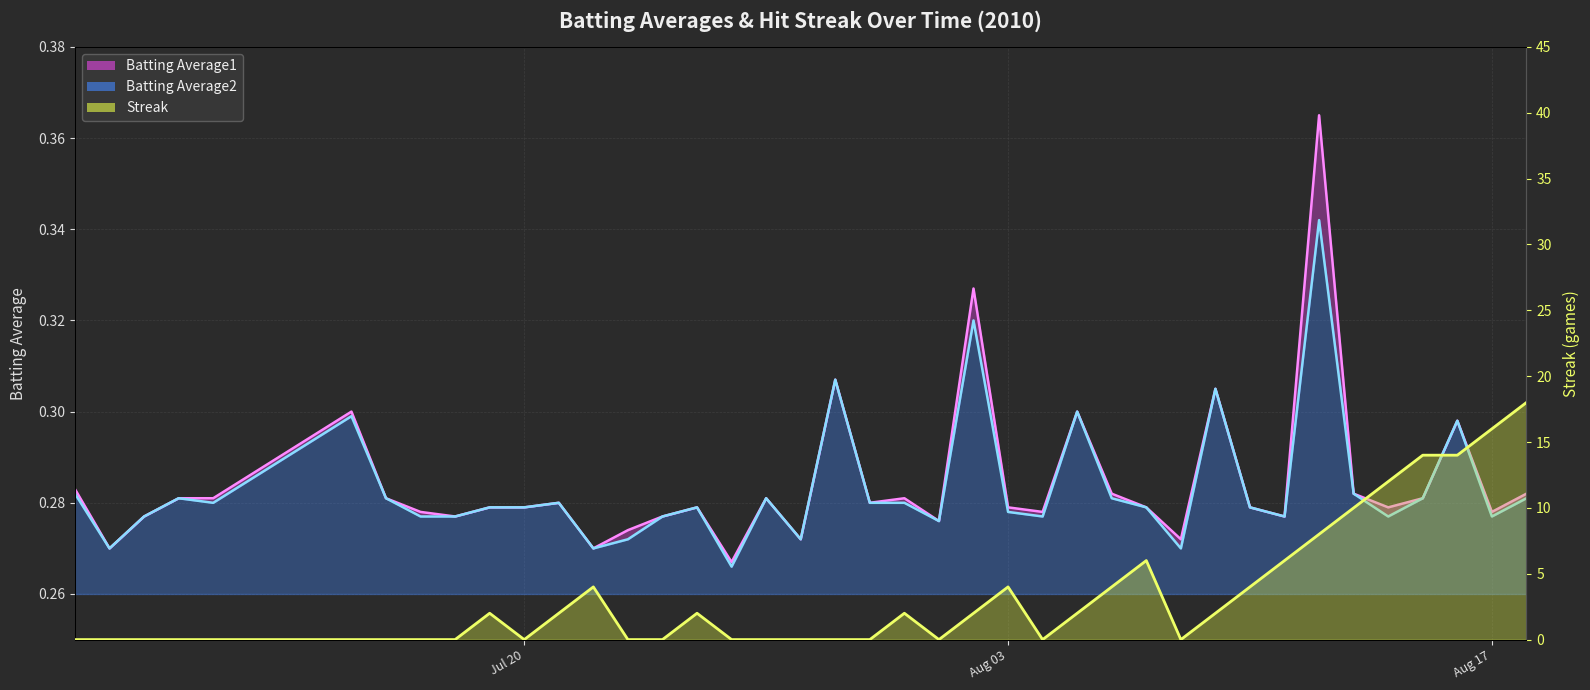

What is the minimum value for Batting Average2?

0.3